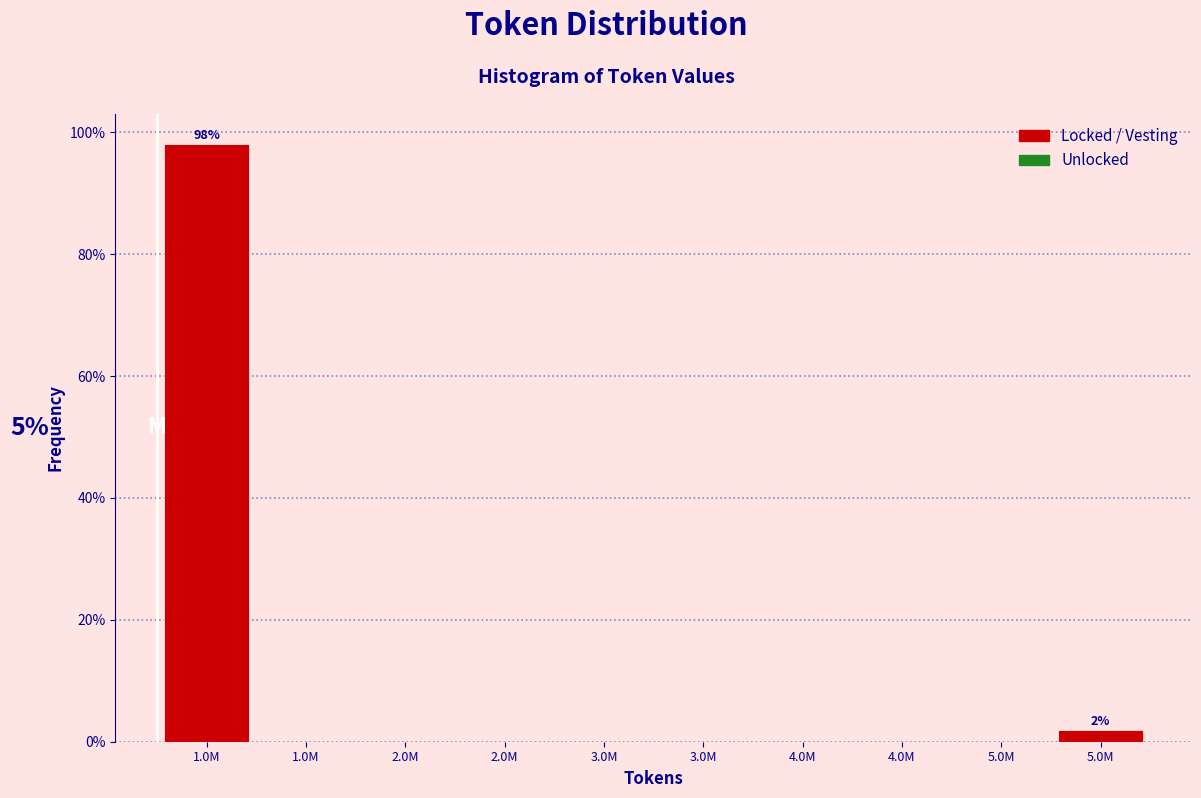

How many categories are shown in the chart?

10